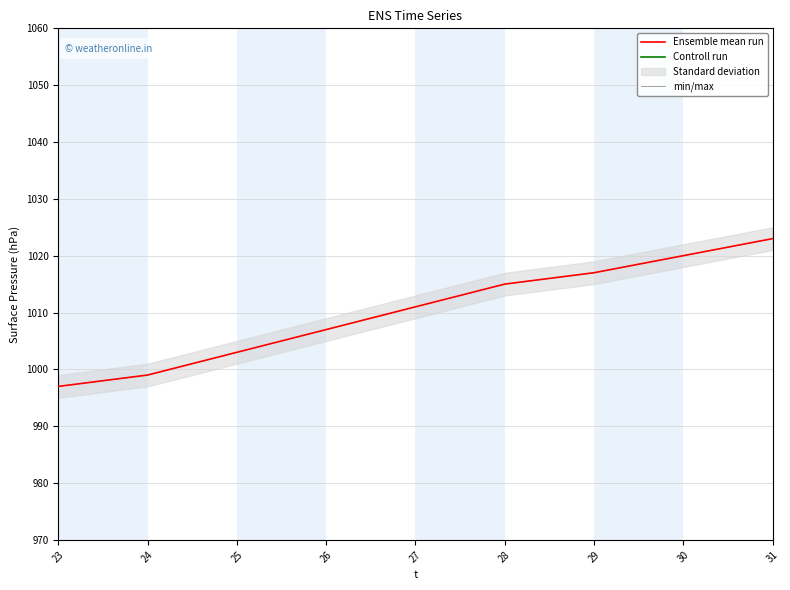

True or false: Controll run has more than 2 interior local peaks.

False